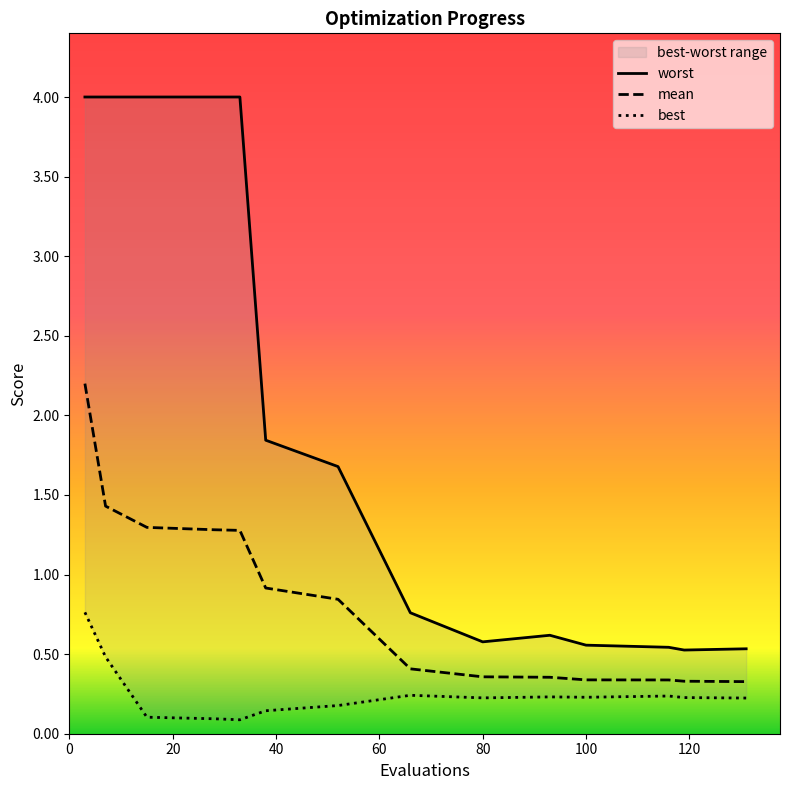

Count the best values in the range 0 to 1.

14